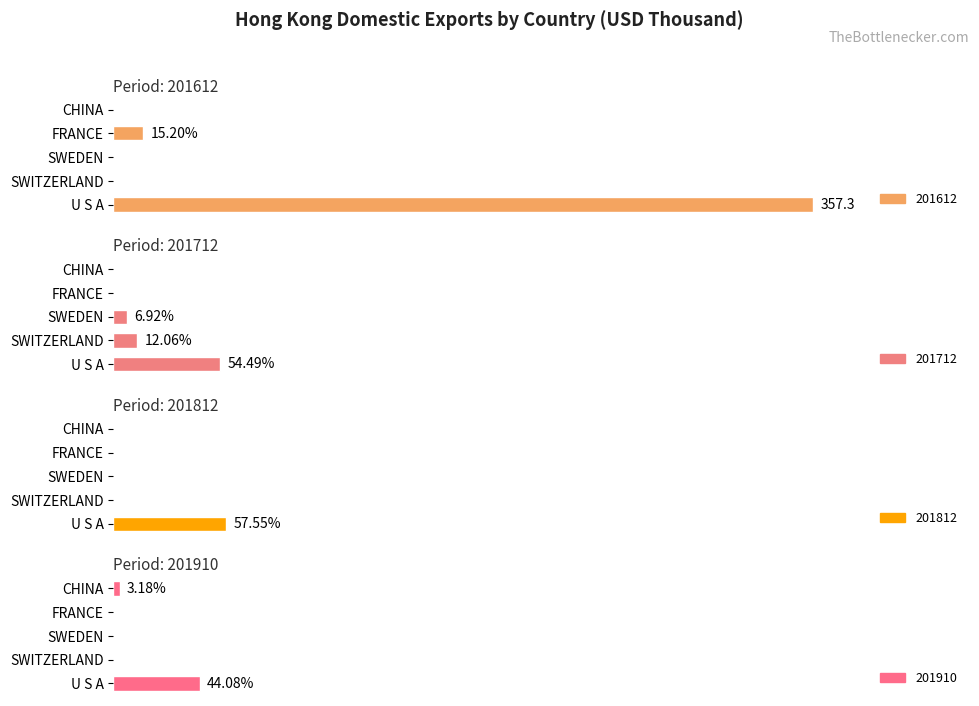

What is the average value of the 201712 series?

24.6